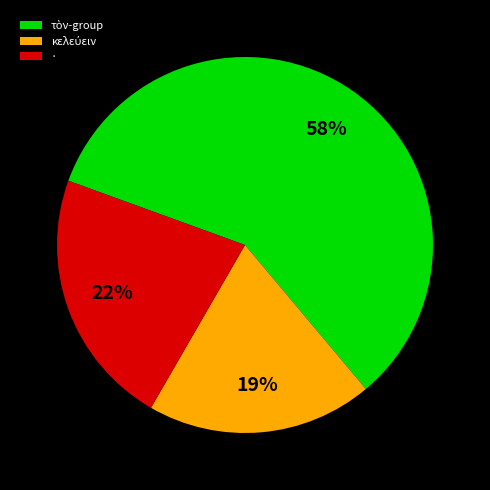

Count the number of slices in the pie.

3